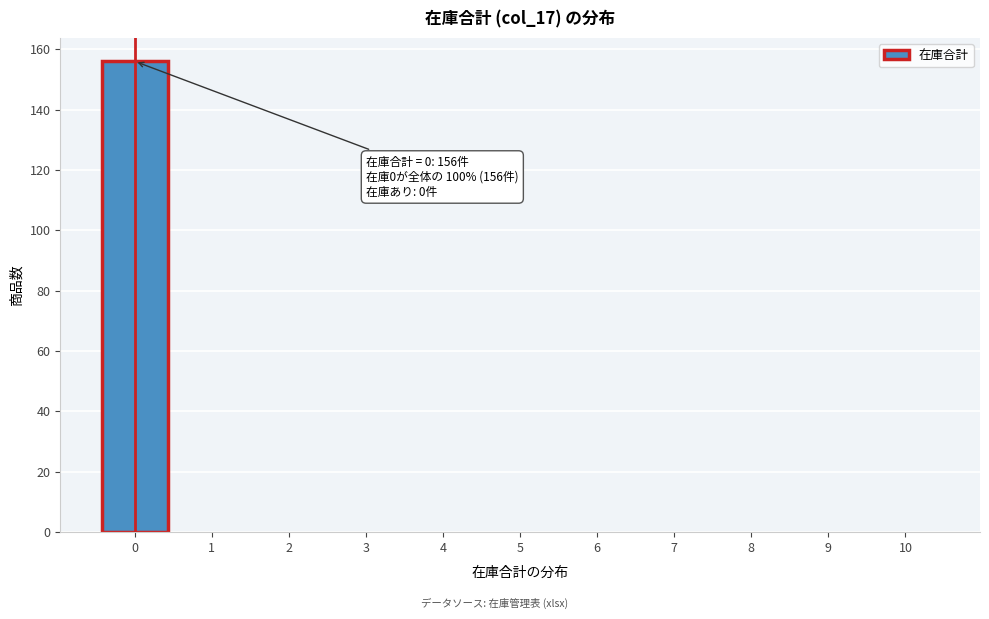

Over which range of the x-axis is the bar tallest?

-0.5 to 0.5